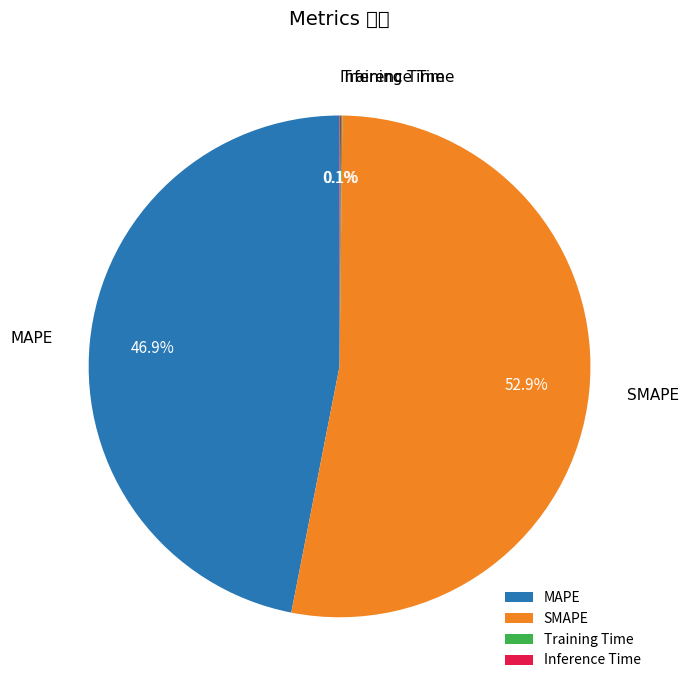

Which category has the smallest portion of the pie?

Training Time